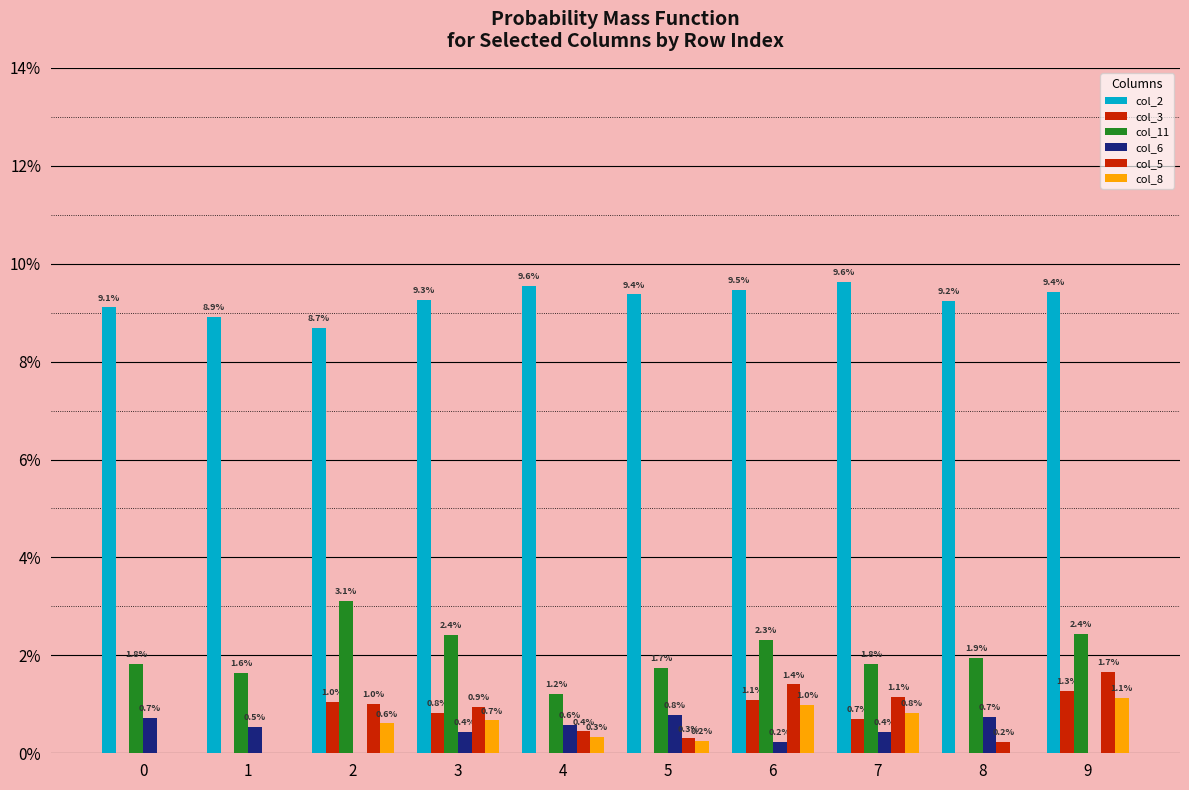

Reading right to left, extract all data points from this chart.

col_2: 9=0.1	8=0.1	7=0.1	6=0.1	5=0.1	4=0.1	3=0.1	2=0.1	1=0.1	0=0.1
col_3: 9=0.0	8=0.0	7=0.0	6=0.0	5=0.0	4=0.0	3=0.0	2=0.0	1=0.0	0=0.0
col_11: 9=0.0	8=0.0	7=0.0	6=0.0	5=0.0	4=0.0	3=0.0	2=0.0	1=0.0	0=0.0
col_6: 9=0.0	8=0.0	7=0.0	6=0.0	5=0.0	4=0.0	3=0.0	2=0.0	1=0.0	0=0.0
col_5: 9=0.0	8=0.0	7=0.0	6=0.0	5=0.0	4=0.0	3=0.0	2=0.0	1=0.0	0=0.0
col_8: 9=0.0	8=0.0	7=0.0	6=0.0	5=0.0	4=0.0	3=0.0	2=0.0	1=0.0	0=0.0